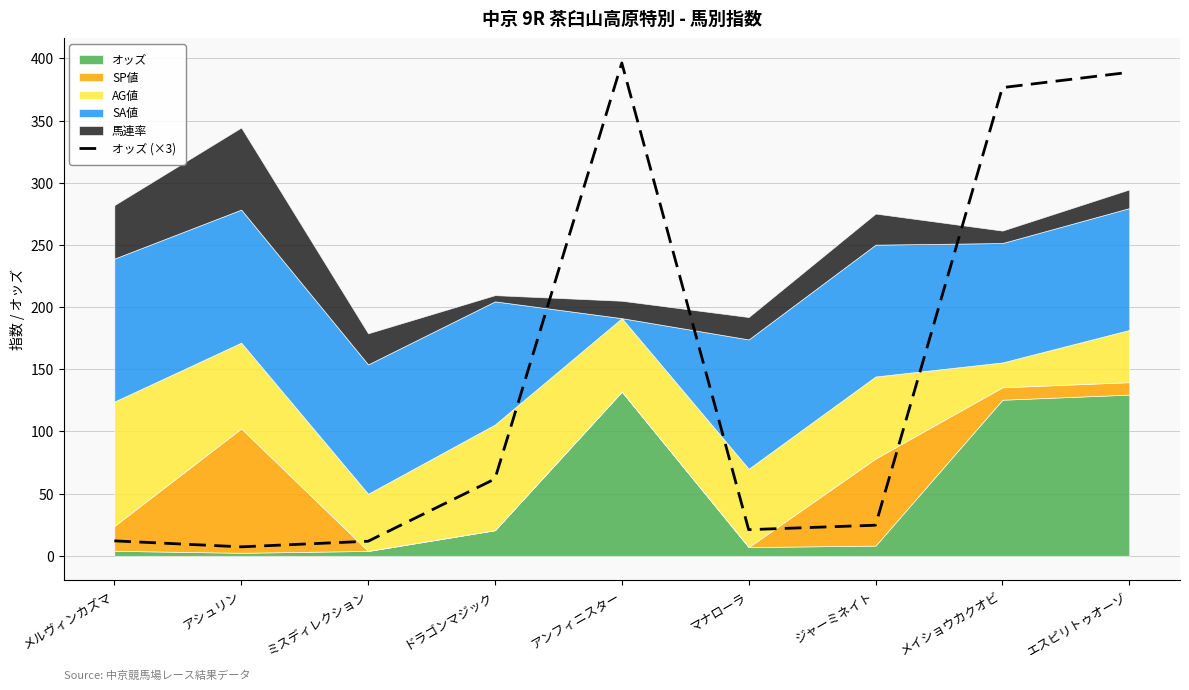

Reading left to right, what are all the values shown in this chart?

12.0	7.2	11.7	61.8	396.3	21.0	24.6	376.5	388.8